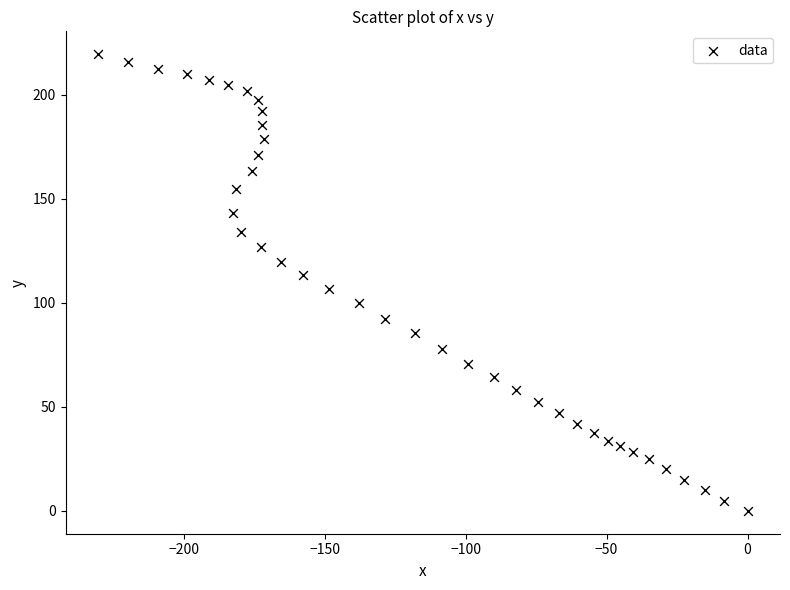

What is the range of X values (max minus min)?

230.4